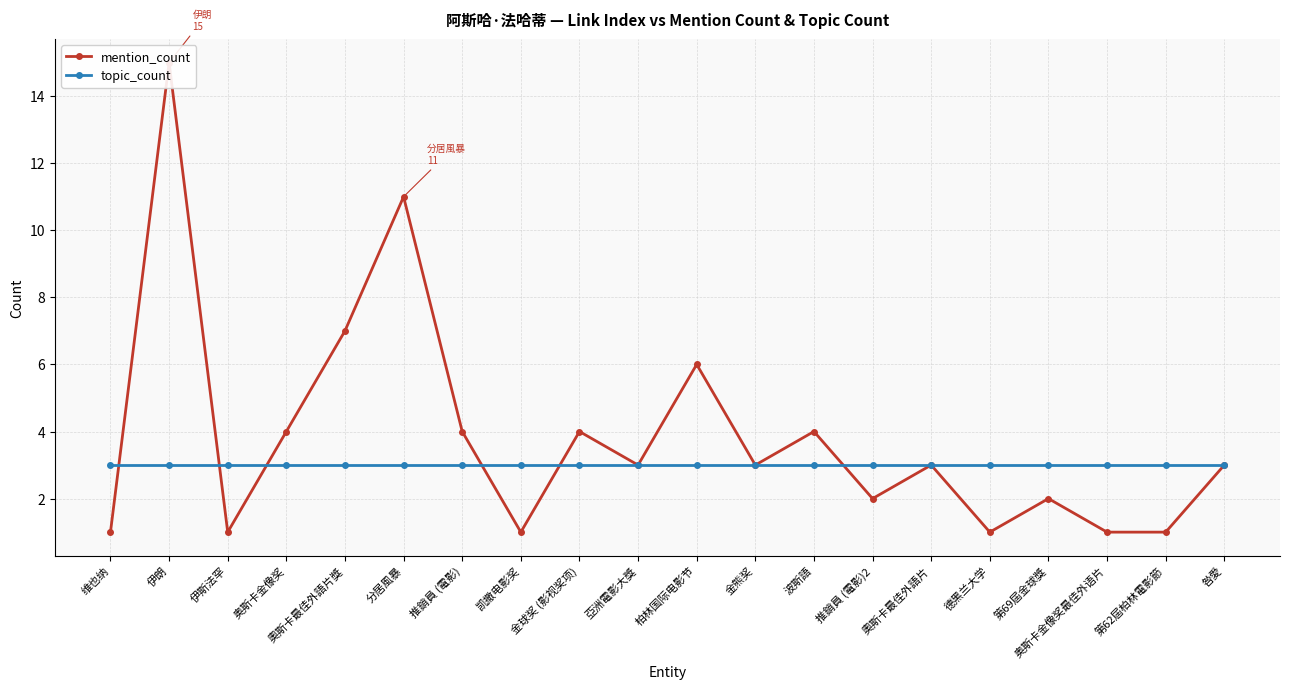

What is the sum of the topic_count values at 维也纳 and 伊朗?

6